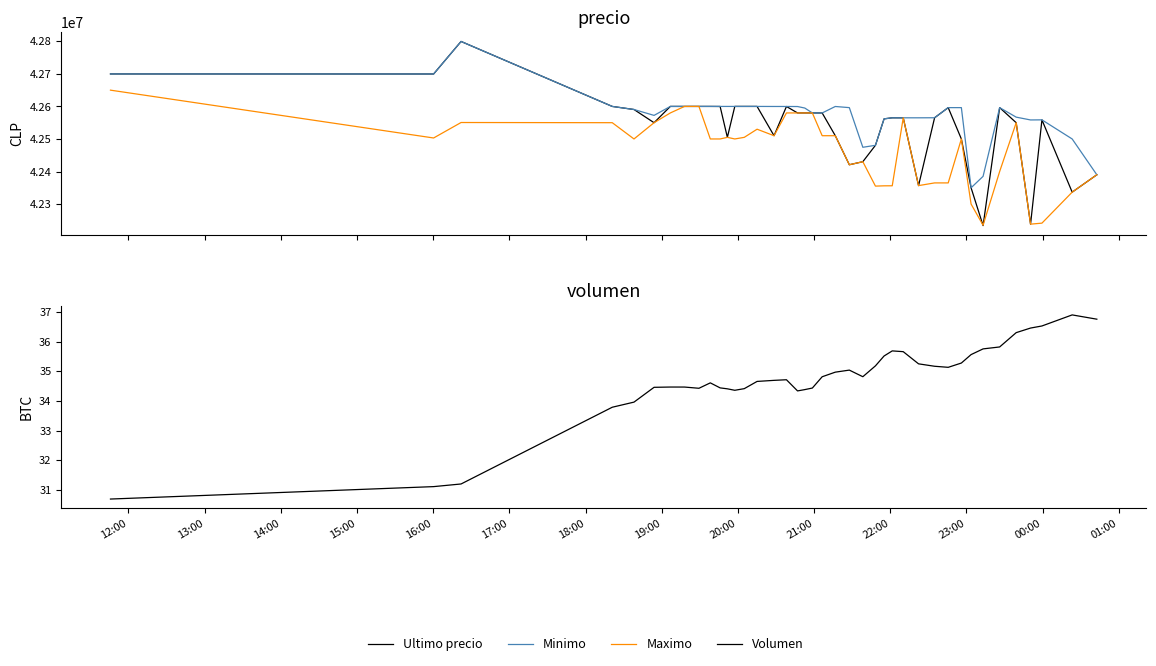

What is the spread (max minus min) of values at 20:00?

42599965.6